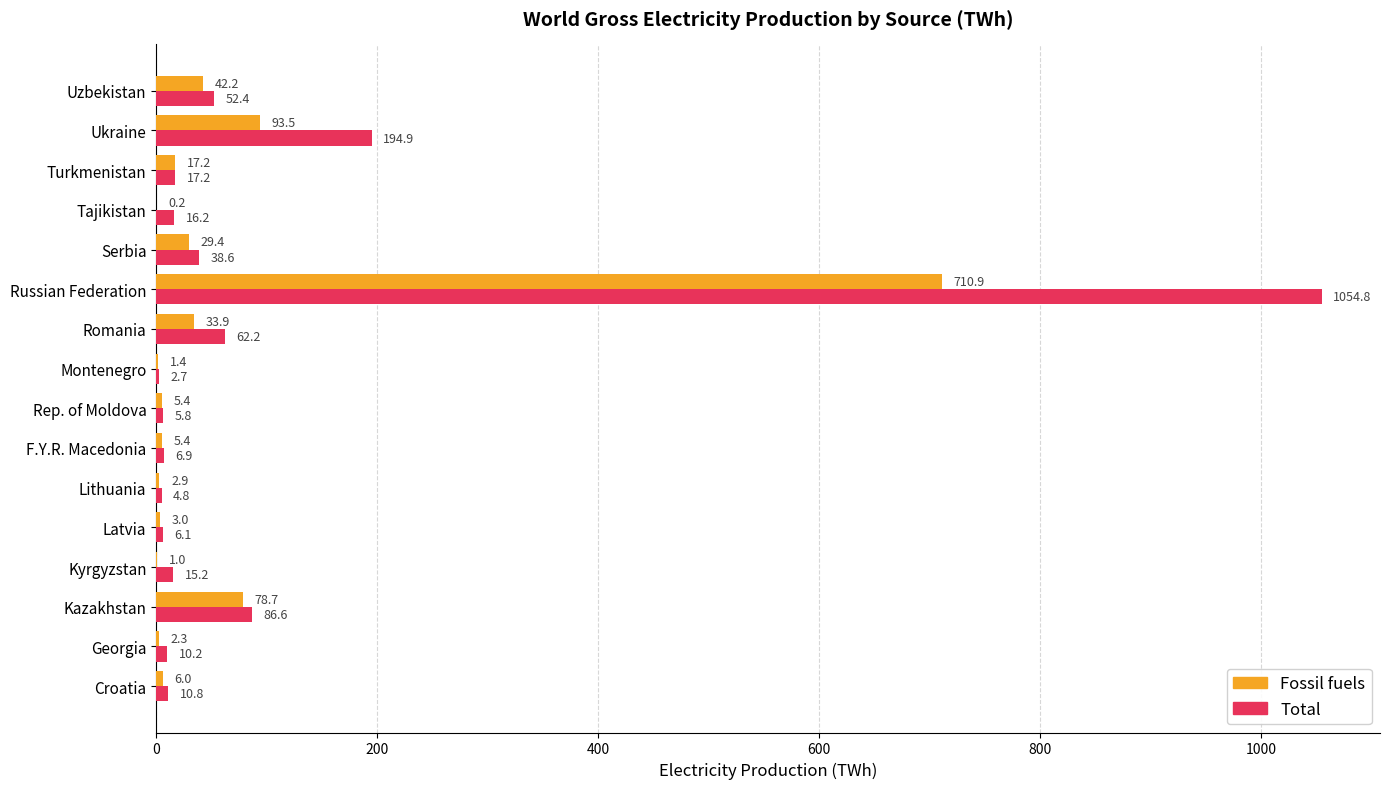

Read the Fossil fuels value at Latvia.

3.0